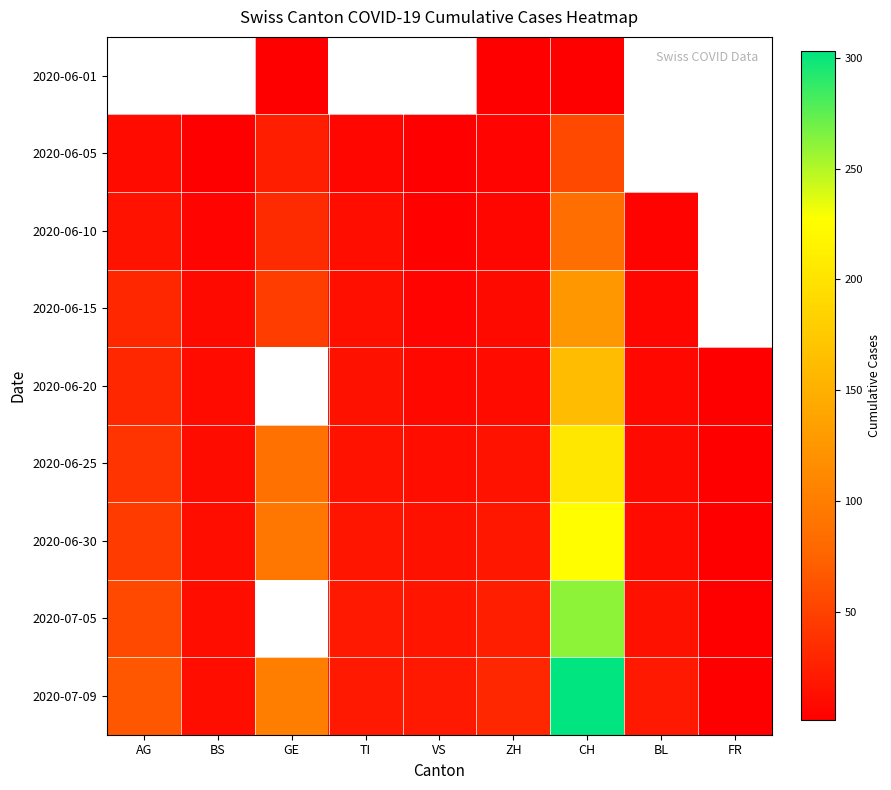

Where does the 2020-07-05 series first go above 14?

AG